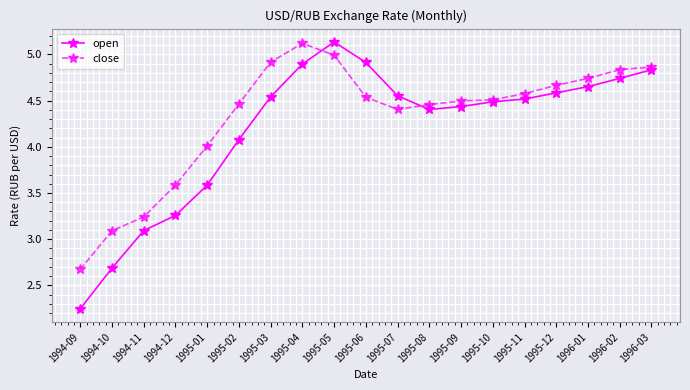

What is the difference between the maximum and minimum values in the close series?

2.4